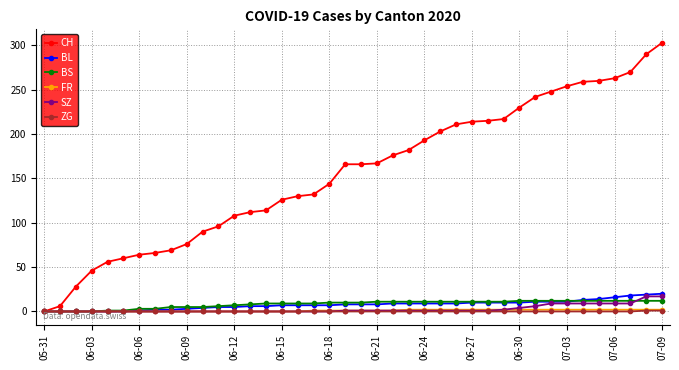

Which series has the widest spread of values?

CH